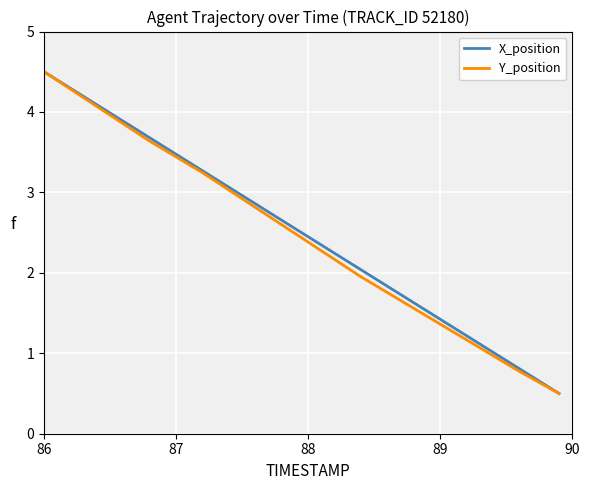

What is the minimum value shown in the chart?

0.5